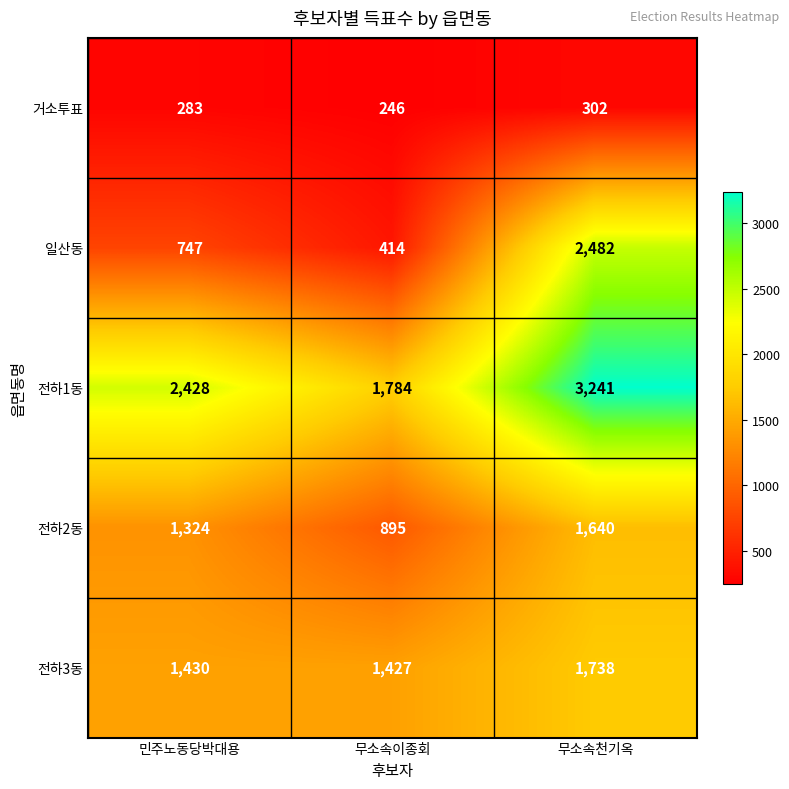

At which category does the chart reach its minimum across all series?

무소속이종회